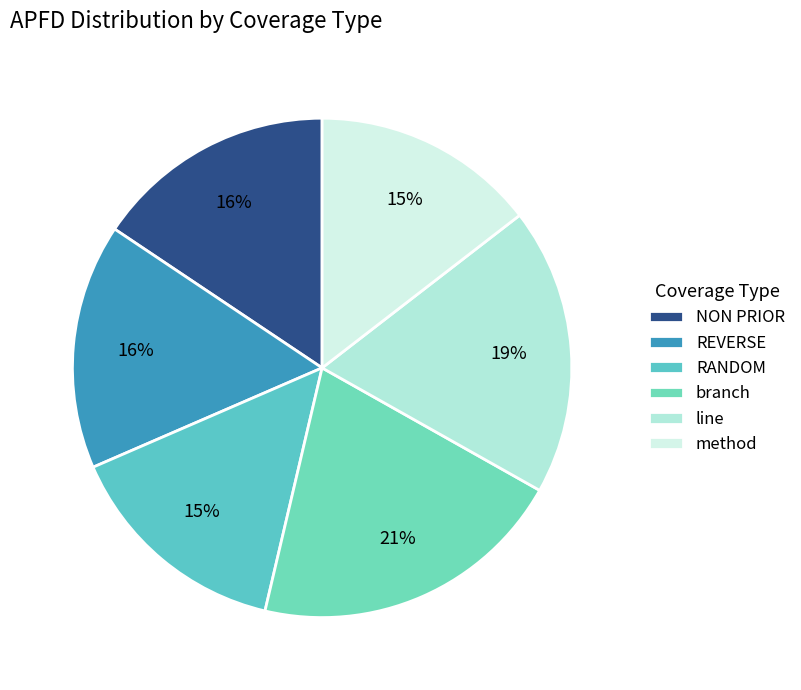

The NON PRIOR slice represents 16% of the pie. True or false?

True